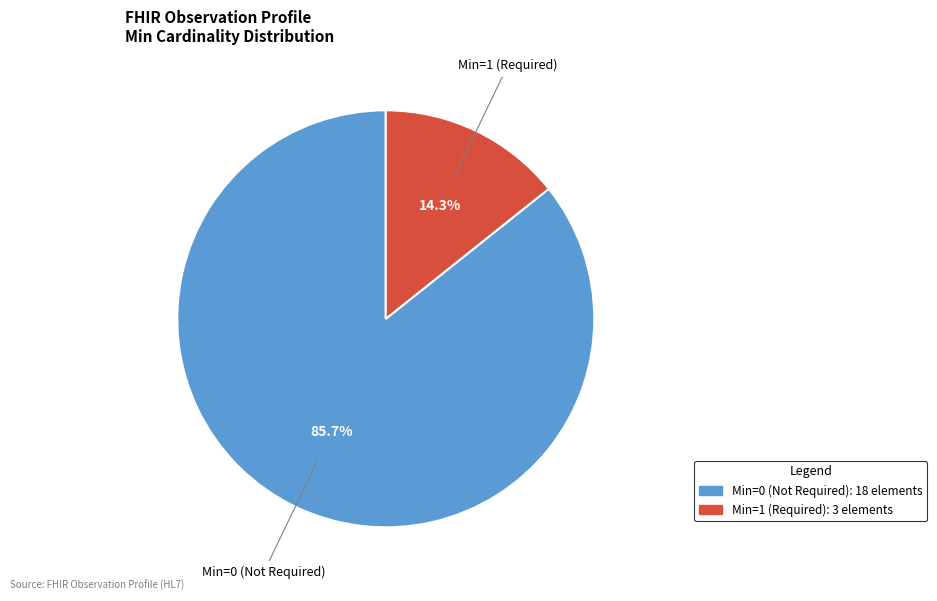

Does any single category account for the majority?

Yes